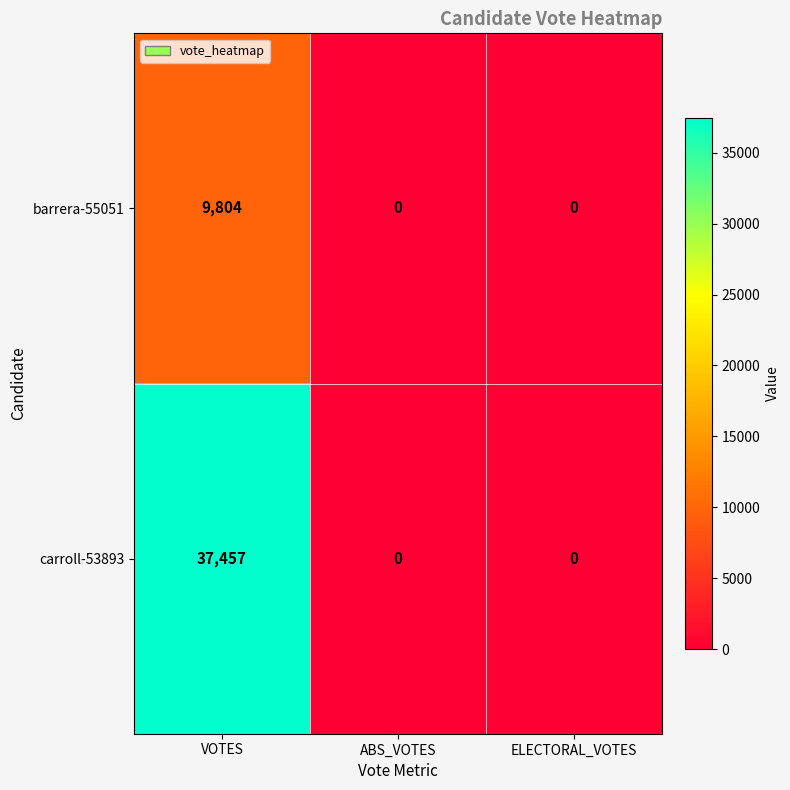

Reading right to left, transcribe all the data shown in this chart.

barrera-55051: 0	0	9804
carroll-53893: 0	0	37457